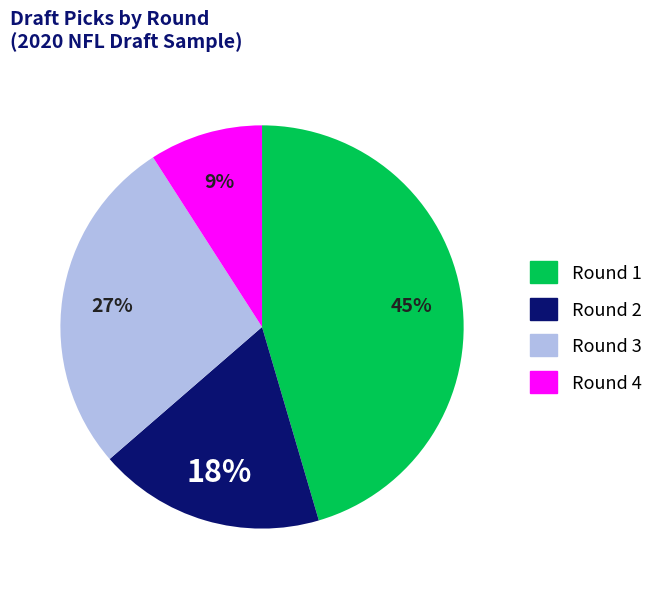

Approximately how many times larger is the value at Round 3 compared to Round 2?

1.5